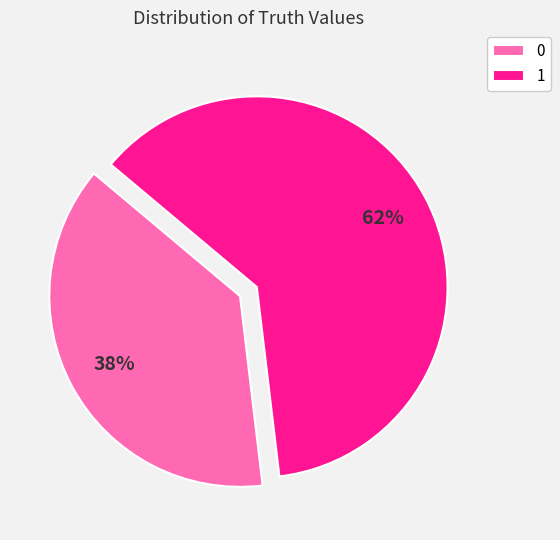

How many slices are in this pie chart?

2